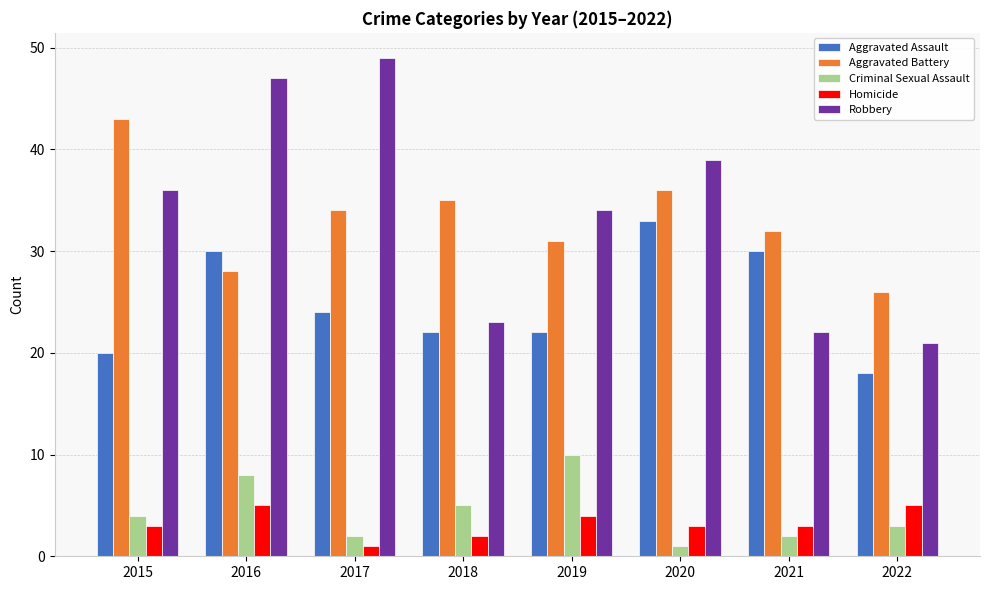

What is the spread (max minus min) of values at 2022?

23